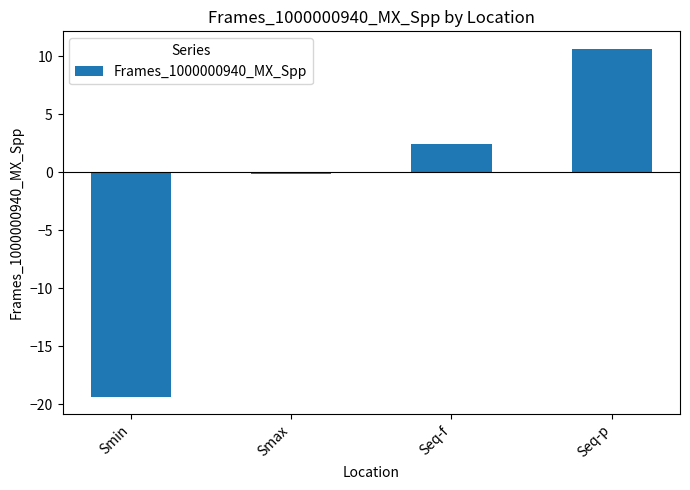

What is the difference between the second highest and minimum values?

21.8